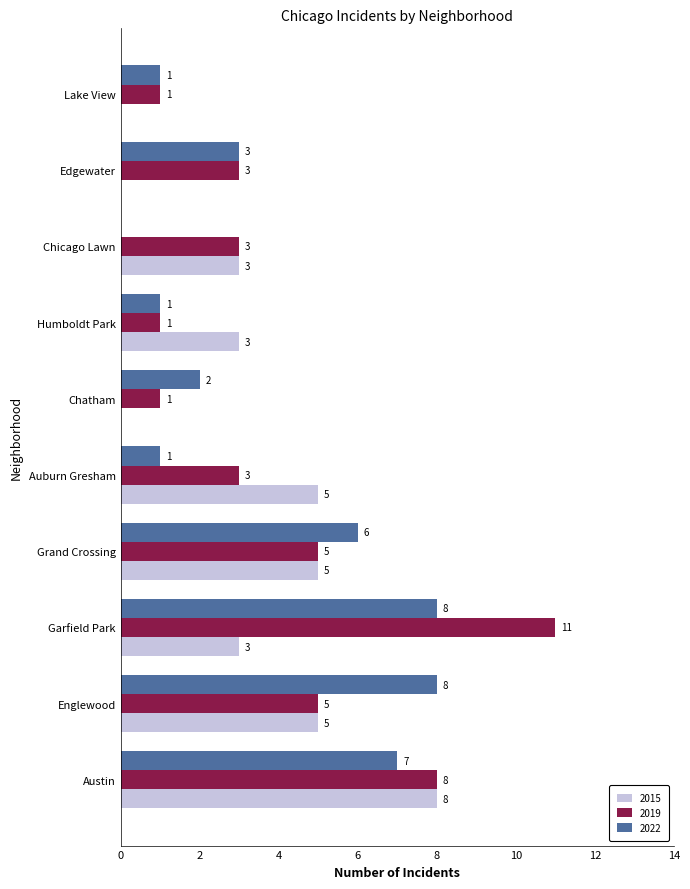

Is the value of 2022 at Englewood greater than the value of 2015 at Garfield Park?

Yes